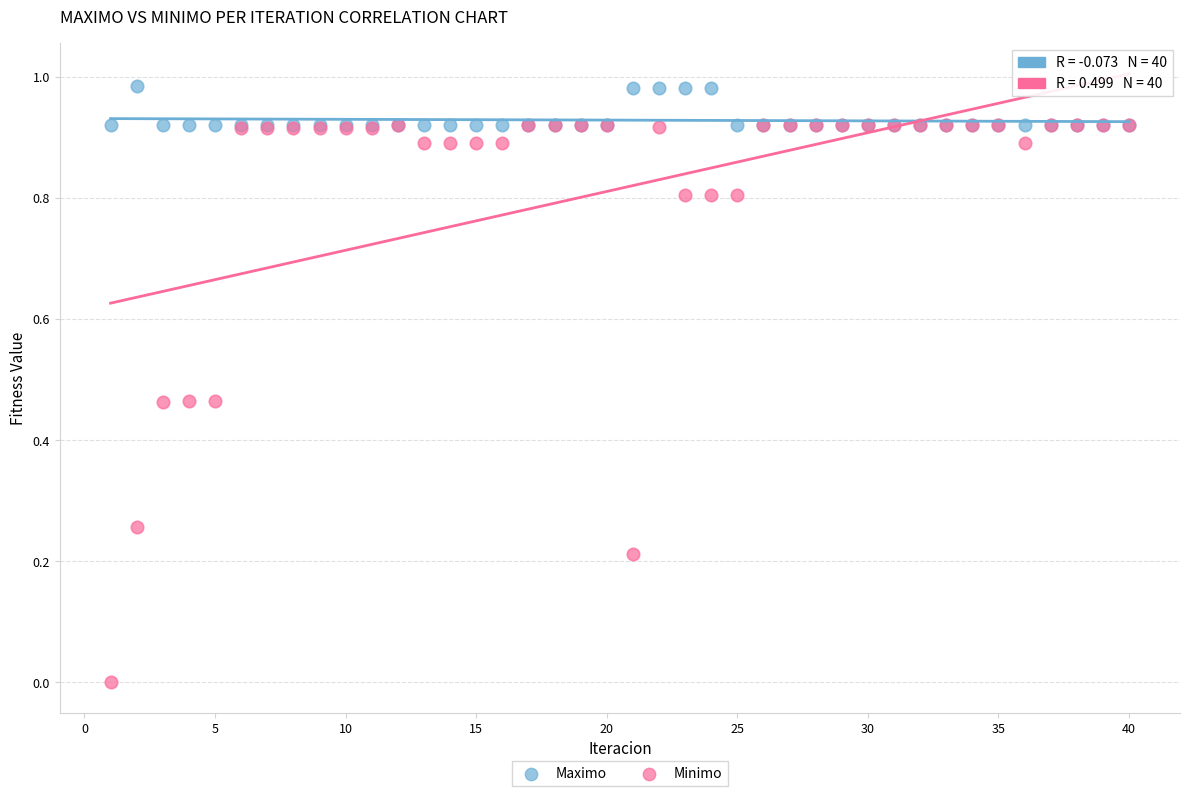

What are all the series names shown in the legend?

Maximo, Minimo